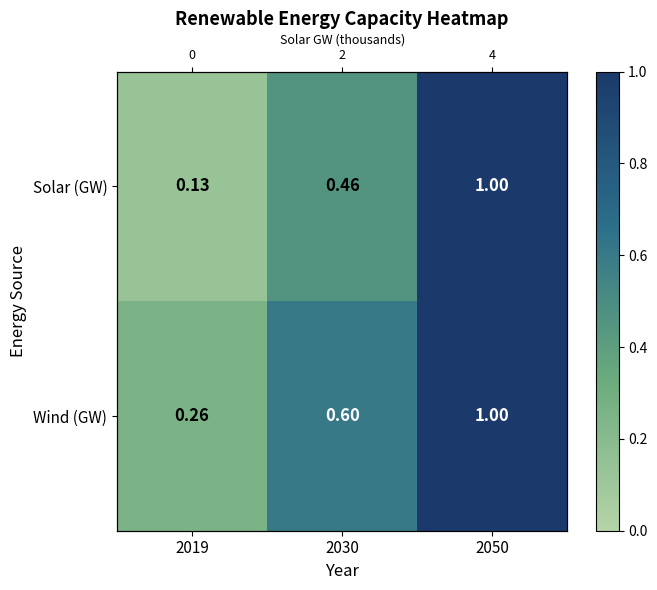

Which category has the lowest value in the Solar (GW) series?

2019